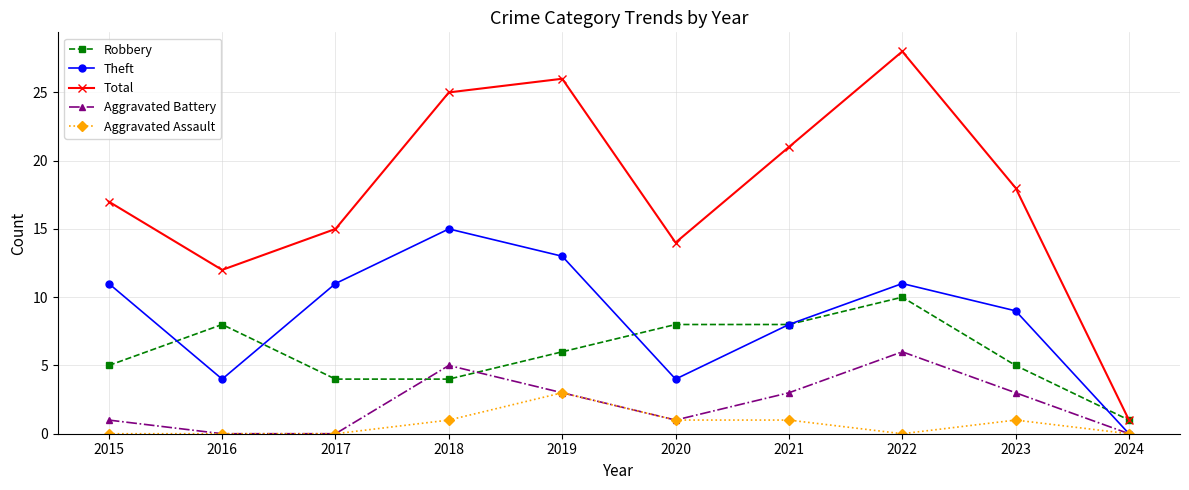

Reading left to right, transcribe all the data shown in this chart.

Robbery: 2015=5	2016=8	2017=4	2018=4	2019=6	2020=8	2021=8	2022=10	2023=5	2024=1
Theft: 2015=11	2016=4	2017=11	2018=15	2019=13	2020=4	2021=8	2022=11	2023=9	2024=0
Total: 2015=17	2016=12	2017=15	2018=25	2019=26	2020=14	2021=21	2022=28	2023=18	2024=1
Aggravated Battery: 2015=1	2016=0	2017=0	2018=5	2019=3	2020=1	2021=3	2022=6	2023=3	2024=0
Aggravated Assault: 2015=0	2016=0	2017=0	2018=1	2019=3	2020=1	2021=1	2022=0	2023=1	2024=0